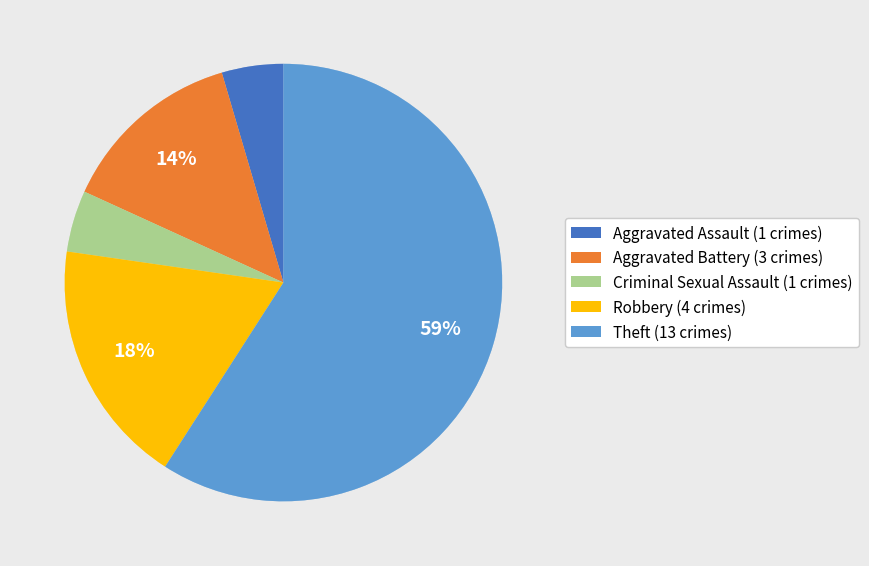

Between Theft (13 crimes) and Aggravated Battery (3 crimes), which is larger?

Theft (13 crimes)